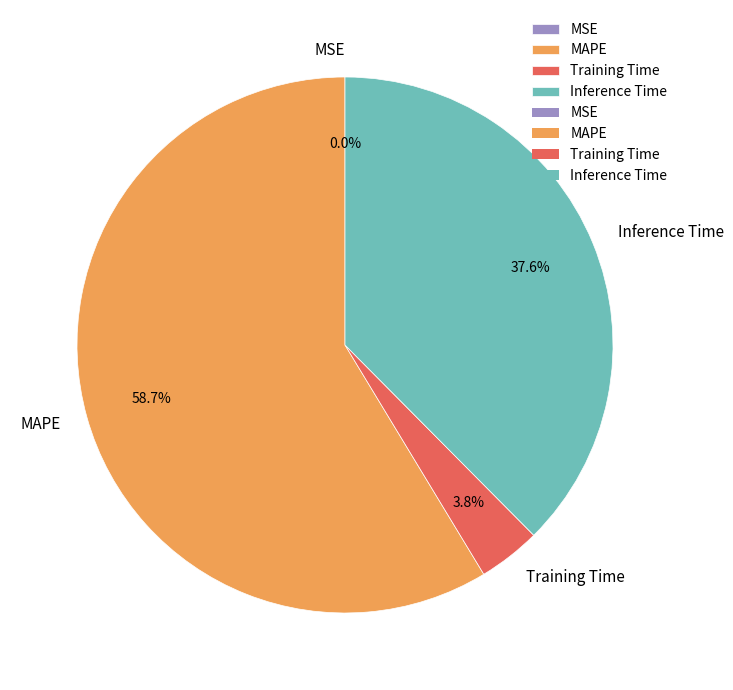

What percentage is the Training Time slice, to the nearest percent?

4%